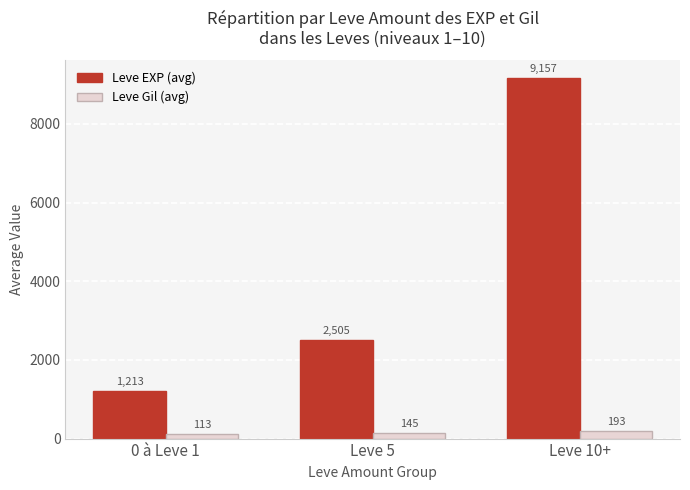

What is the difference between the Leve EXP (avg) values at Leve 5 and Leve 10+?

6652